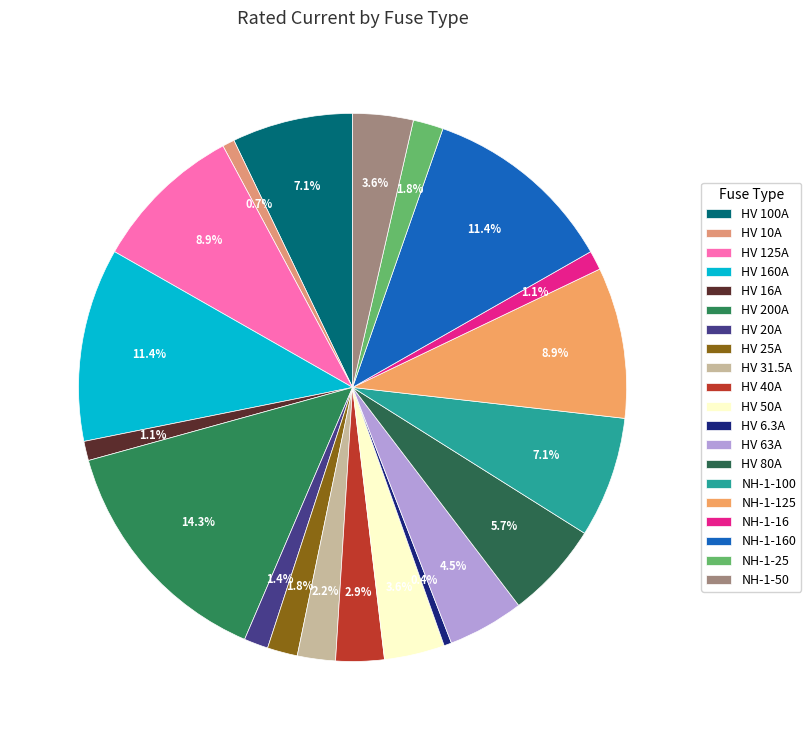

Which category has the biggest portion of the pie?

HV 200A